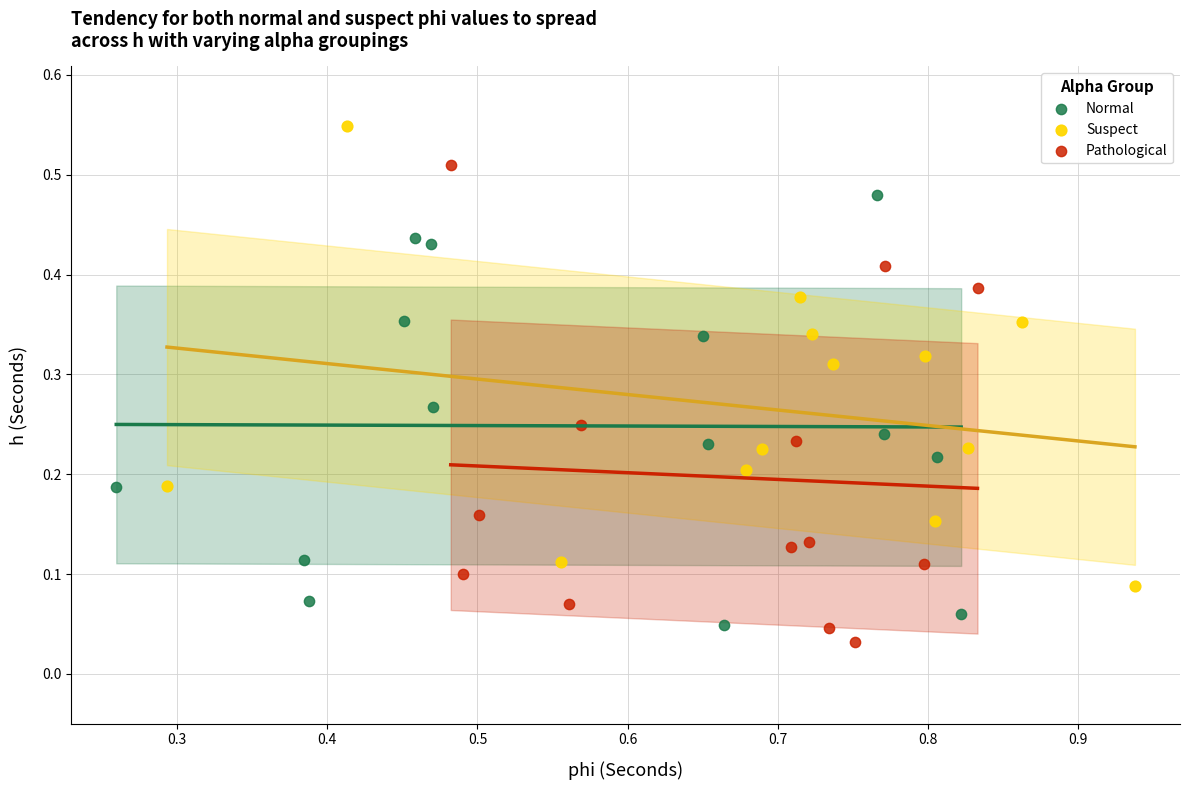

Which series contains the highest Y value?

Suspect